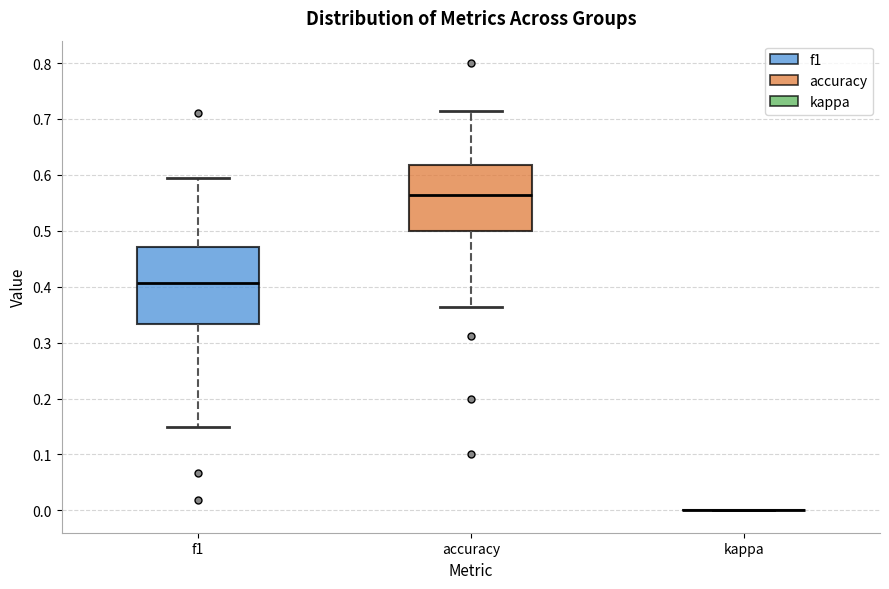

Where is the lower edge of the box for f1 on the y-axis? The values are not printed on the chart, so give them approximately, as read against the axis.

0.33